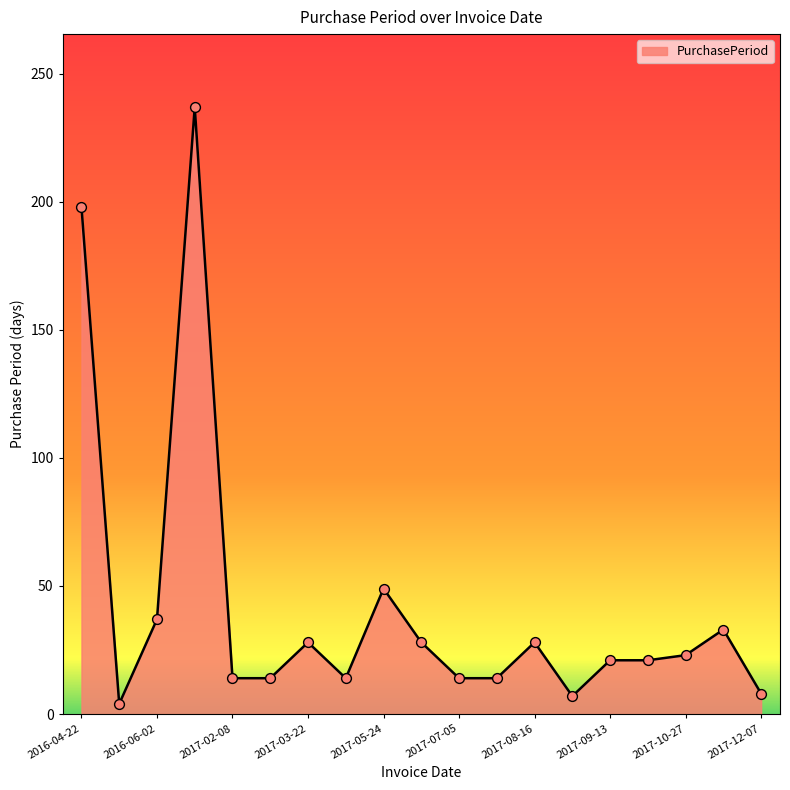

What is the difference between the maximum and minimum values?

233